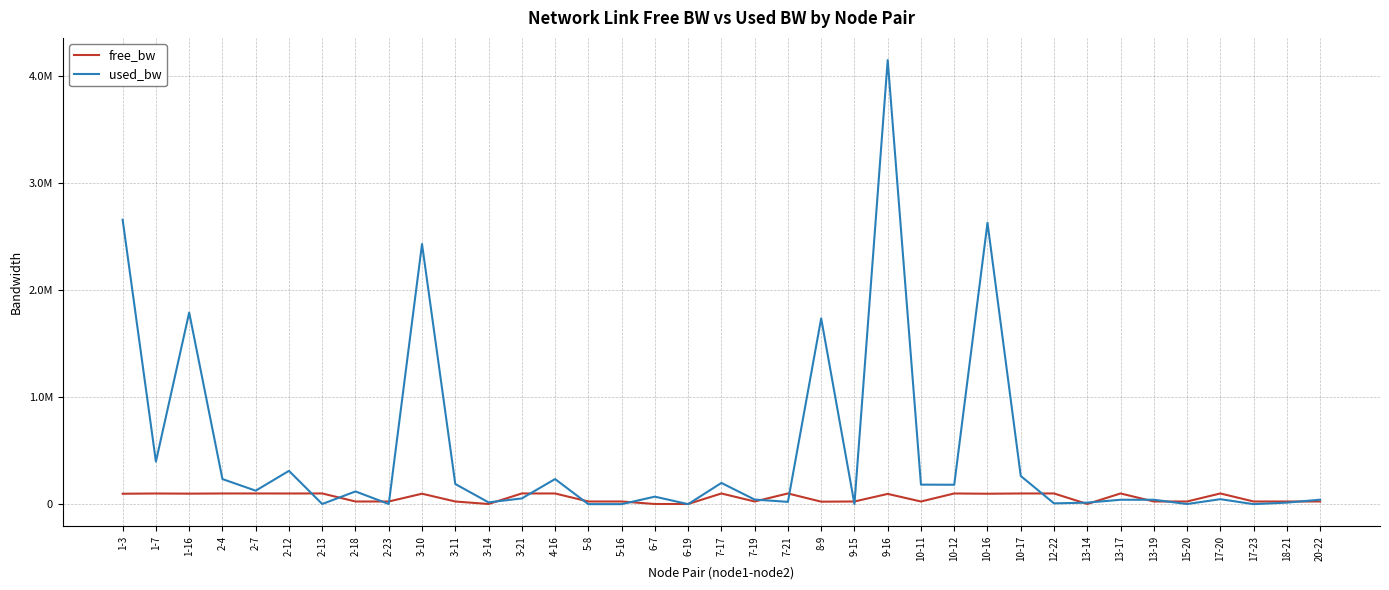

Is it true that used_bw equals 125851.9 at 2-7?

True